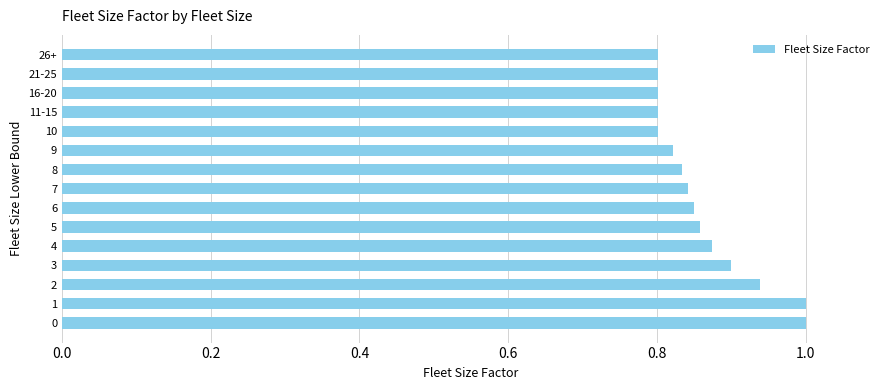

What is the sum of all values?

12.9